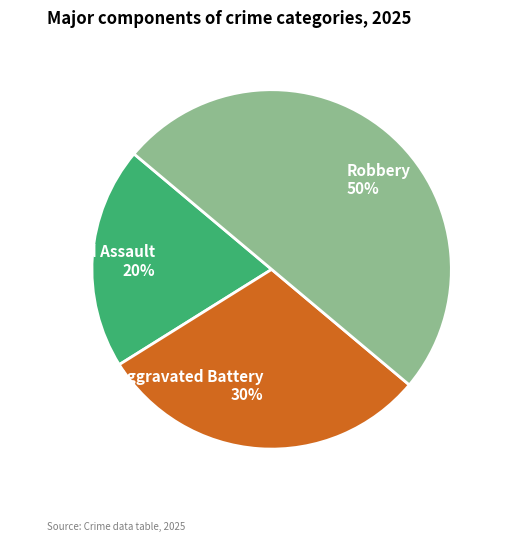

True or false: Robbery accounts for 45% of the total.

False